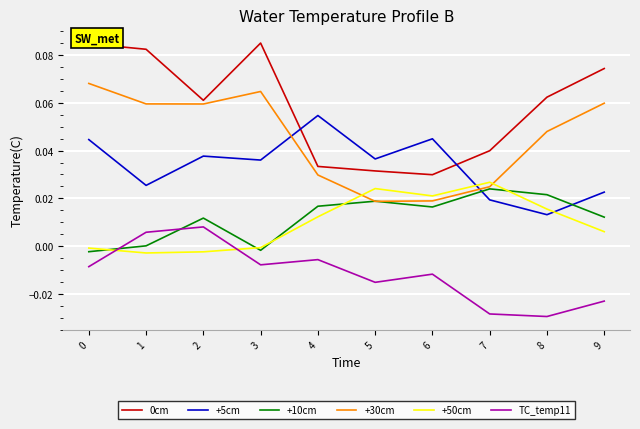

True or false: +30cm has a value of 0.0 at 4.

True